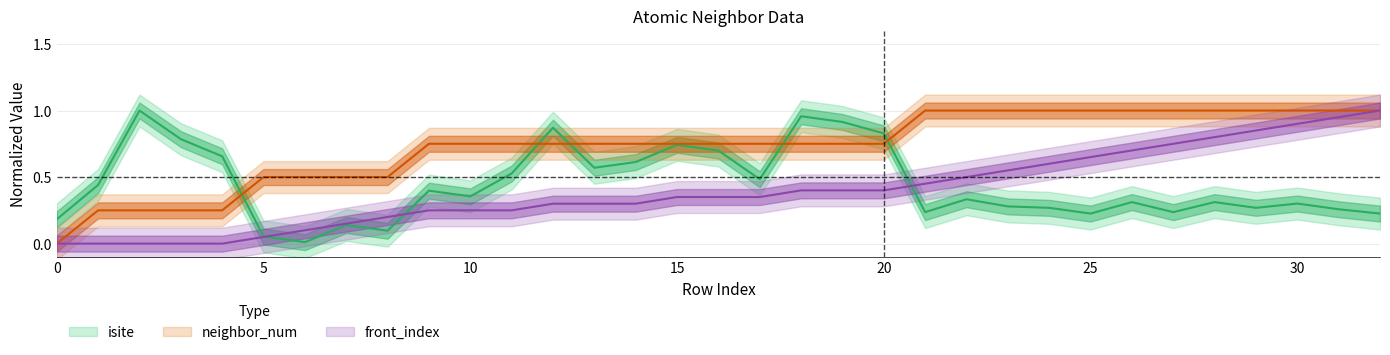

Reading left to right, what are all the values shown in this chart?

isite: 0=0.2	1=0.4	2=1.0	3=0.8	4=0.7	5=0.1	6=0.0	7=0.1	8=0.1	9=0.4	10=0.4	11=0.5	12=0.9	13=0.6	14=0.6	15=0.7	16=0.7	17=0.5	18=1.0	19=0.9	20=0.8	21=0.2	22=0.3	23=0.3	24=0.3	25=0.2	26=0.3	27=0.2	28=0.3	29=0.3	30=0.3	31=0.3	32=0.2
neighbor_num: 0=0.0	1=0.2	2=0.2	3=0.2	4=0.2	5=0.5	6=0.5	7=0.5	8=0.5	9=0.8	10=0.8	11=0.8	12=0.8	13=0.8	14=0.8	15=0.8	16=0.8	17=0.8	18=0.8	19=0.8	20=0.8	21=1.0	22=1.0	23=1.0	24=1.0	25=1.0	26=1.0	27=1.0	28=1.0	29=1.0	30=1.0	31=1.0	32=1.0
front_index: 0=0.0	1=0.0	2=0.0	3=0.0	4=0.0	5=0.1	6=0.1	7=0.1	8=0.2	9=0.2	10=0.2	11=0.2	12=0.3	13=0.3	14=0.3	15=0.3	16=0.3	17=0.3	18=0.4	19=0.4	20=0.4	21=0.5	22=0.5	23=0.6	24=0.6	25=0.7	26=0.7	27=0.8	28=0.8	29=0.8	30=0.9	31=0.9	32=1.0